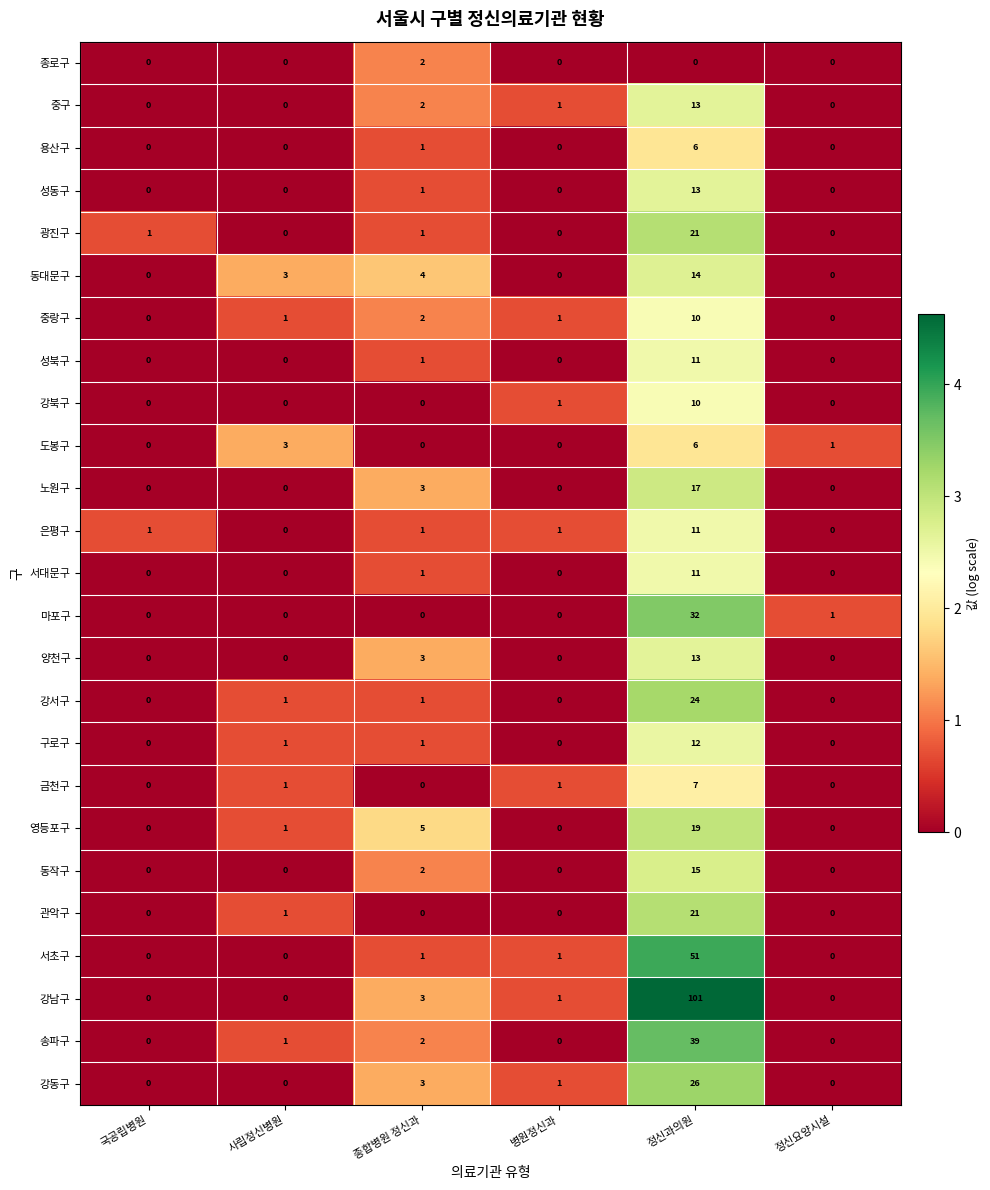

What is the average value of the 마포구 series?

6